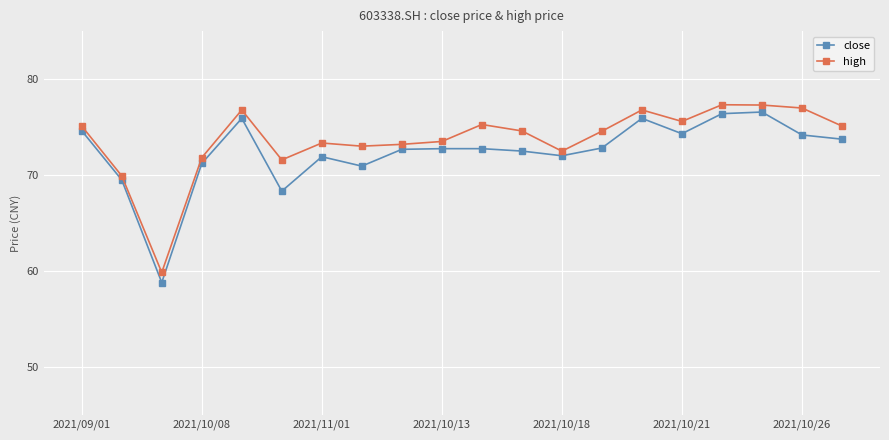

What is the value of the close point at the 12th from the left?

72.5